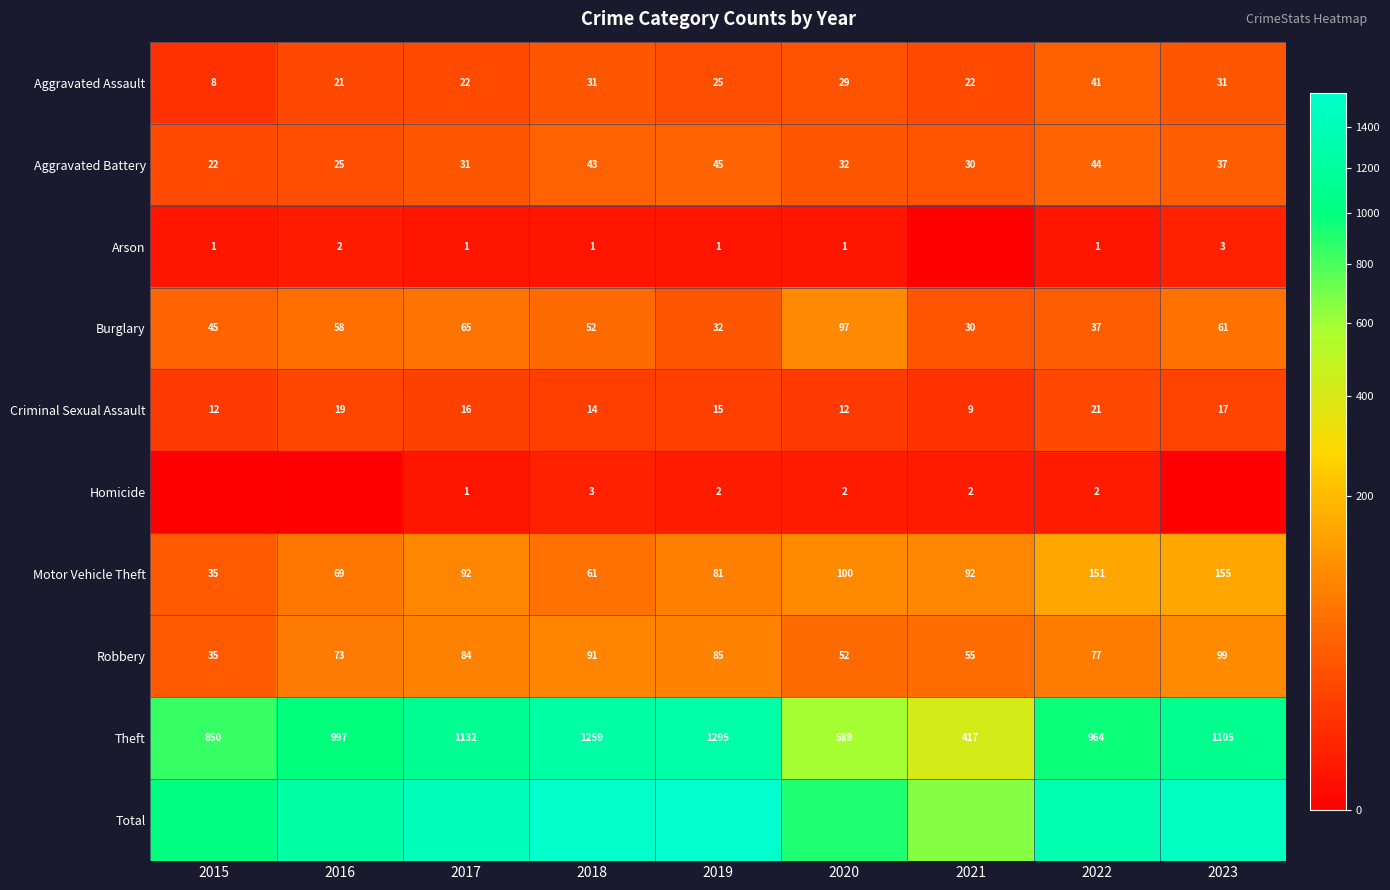

Is the value of Aggravated Assault at 2018 greater than the value of Robbery at 2015?

No